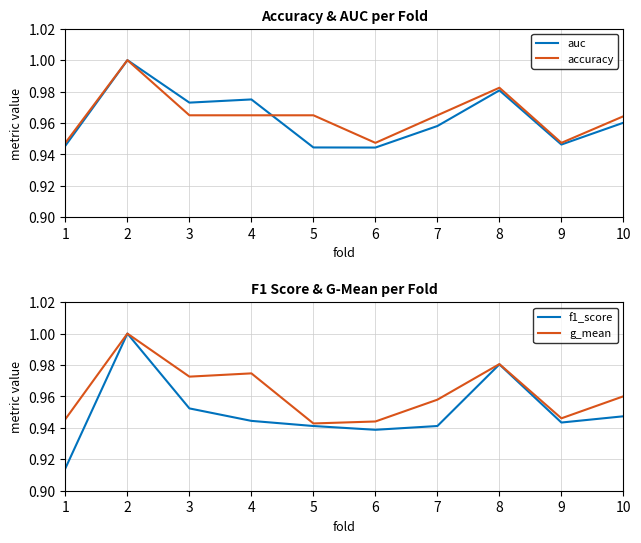

True or false: f1_score and accuracy cross at least once.

False